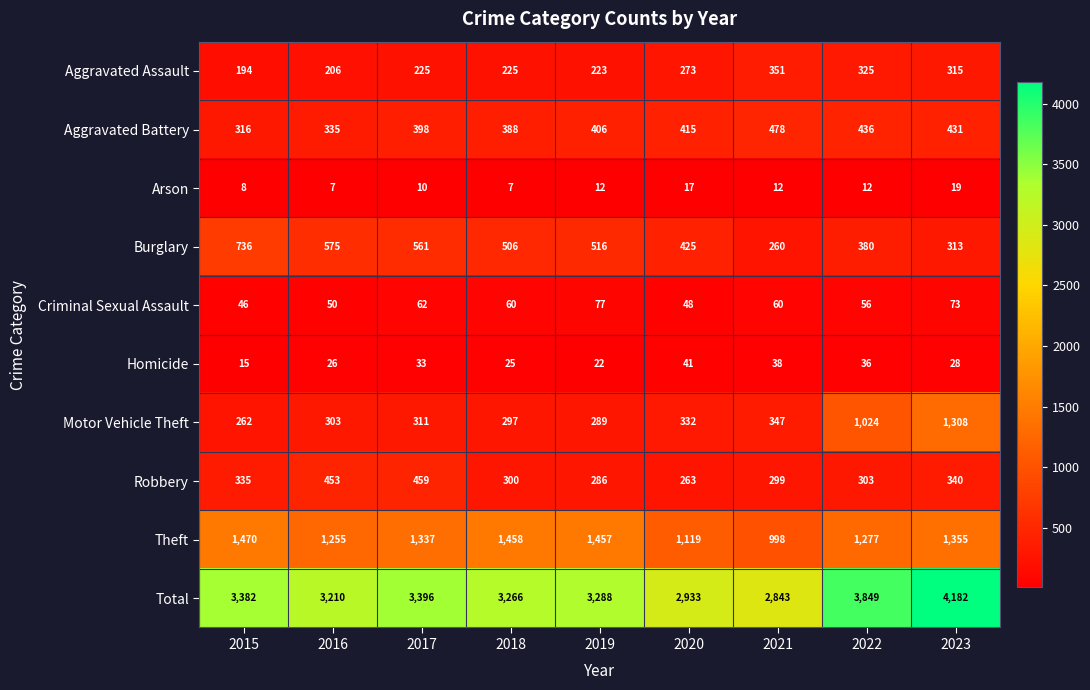

How many data points does each series have?

9